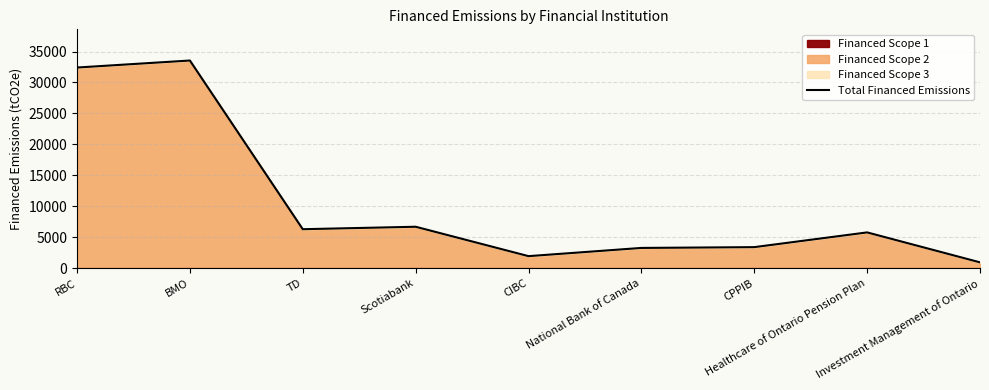

The value at Scotiabank is 6720.7. True or false?

True